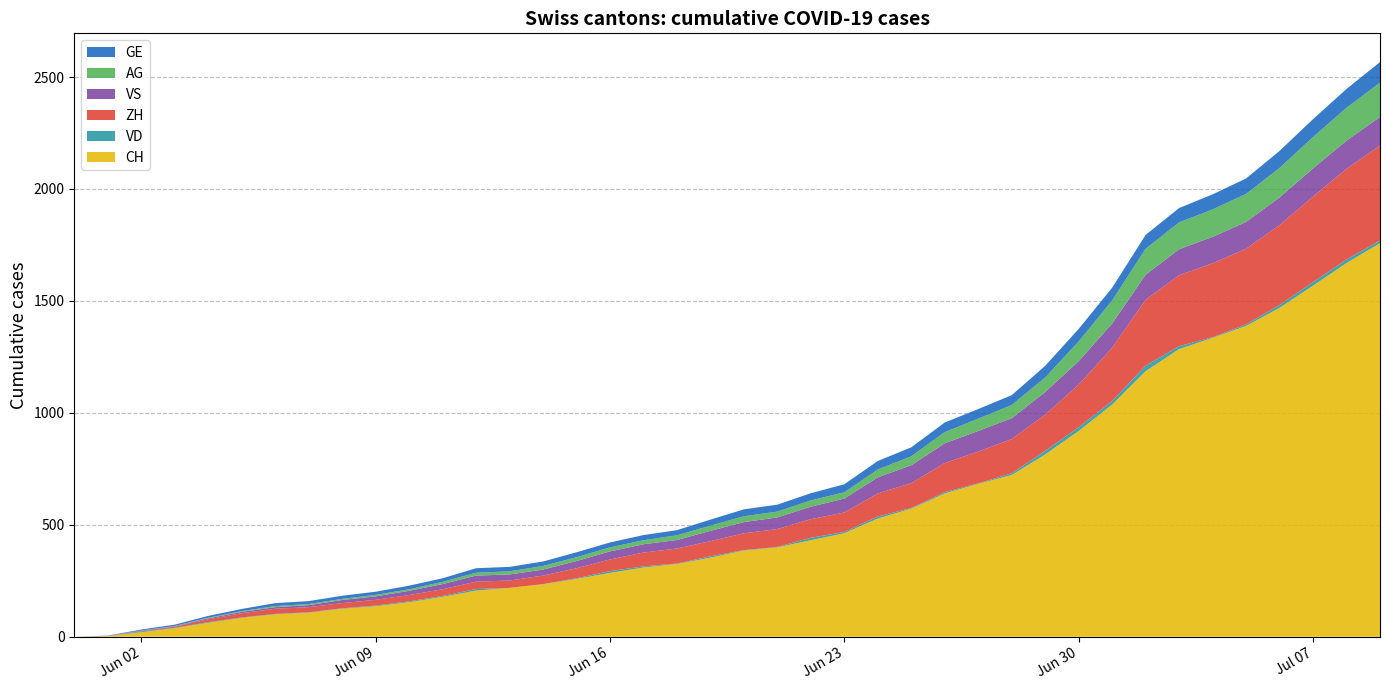

Reading right to left, transcribe all the data shown in this chart.

CH: 1758	1669	1568	1469	1388	1335	1285	1186	1037	919	814	722	683	640	572	528	462	431	399	385	353	325	309	285	258	234	218	206	178	154	136	125	107	100	84	62	38	20	3	0
VD: 12	16	16	13	7	3	13	25	16	17	16	8	2	6	3	9	6	11	2	2	6	2	5	8	3	1	0	7	4	4	3	2	2	2	2	3	2	4	0	0
ZH: 424	405	382	357	338	330	317	294	238	190	162	153	142	130	111	103	87	83	80	75	68	67	62	52	45	38	33	33	30	28	26	23	23	23	19	13	5	2	0	0
VS: 128	126	126	123	120	118	116	112	108	105	101	93	92	88	80	72	62	56	52	50	46	38	37	36	32	27	27	27	23	19	15	14	9	7	6	4	2	2	1	0
AG: 153	147	140	132	125	123	120	116	103	88	65	59	55	50	40	35	28	28	26	26	23	21	18	18	17	16	14	13	10	7	7	5	5	5	3	3	1	0	0	0
GE: 92	84	80	76	69	67	64	62	57	56	52	44	43	43	40	38	36	32	31	31	27	23	23	22	22	20	20	20	16	16	14	14	13	13	10	8	6	4	1	0